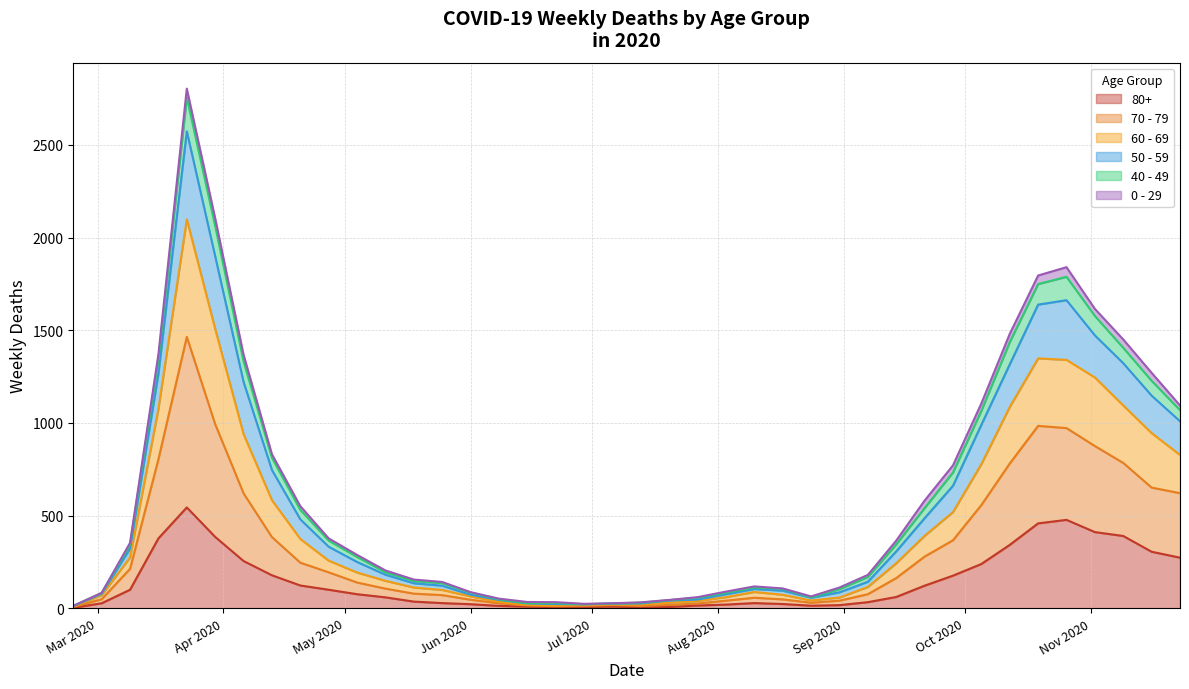

What is the spread (max minus min) of values at 2020-05-04?

212